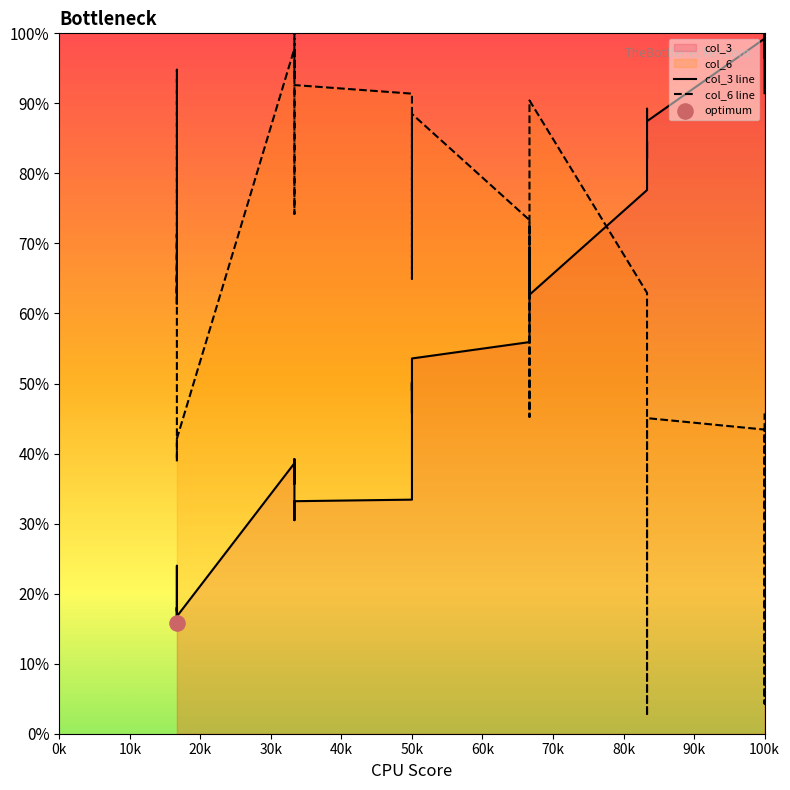

What are all the series names shown in the legend?

col_3 line, col_6 line